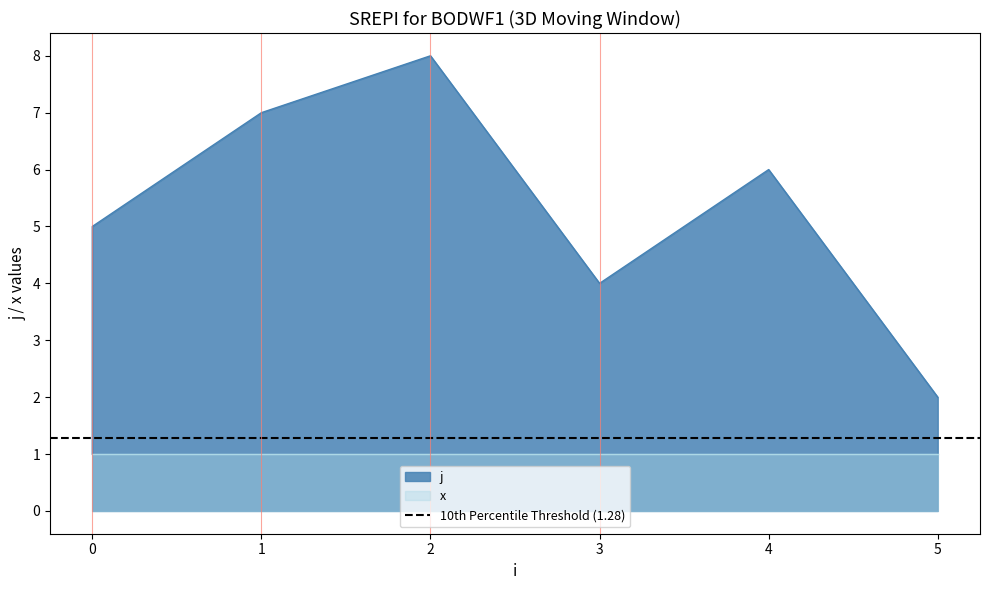

Is it true that the value at 0 is 2?

False